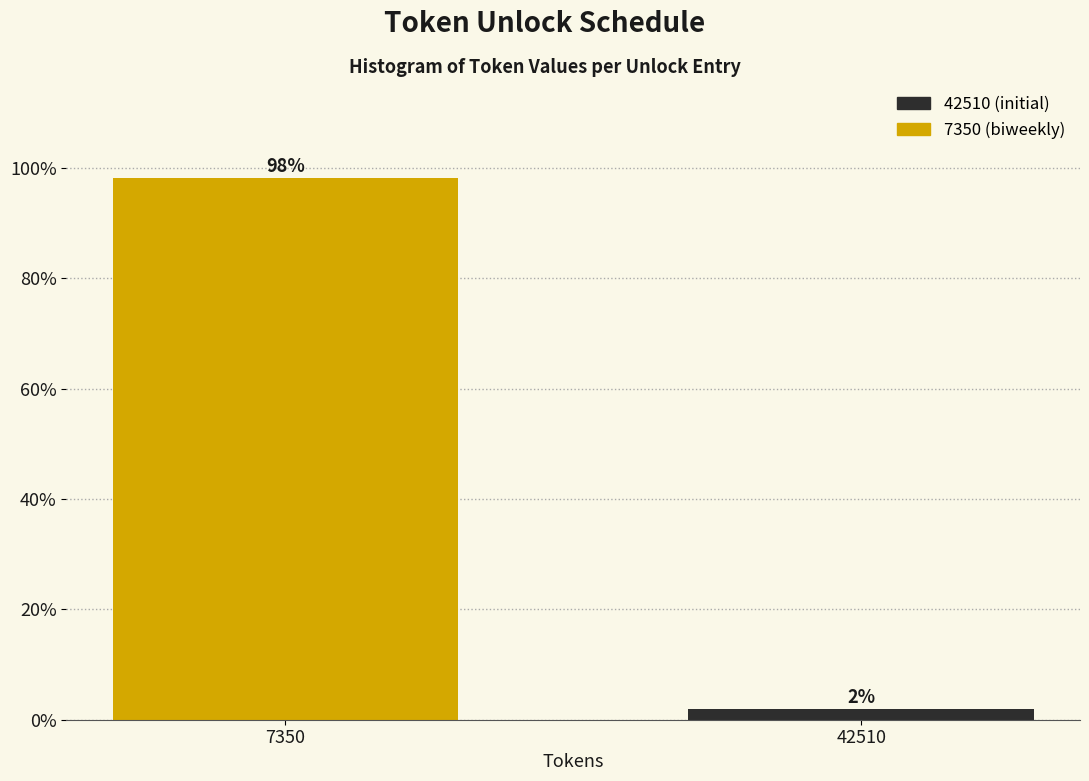

The chart shows a value of 98.1 at 7350. True or false?

True